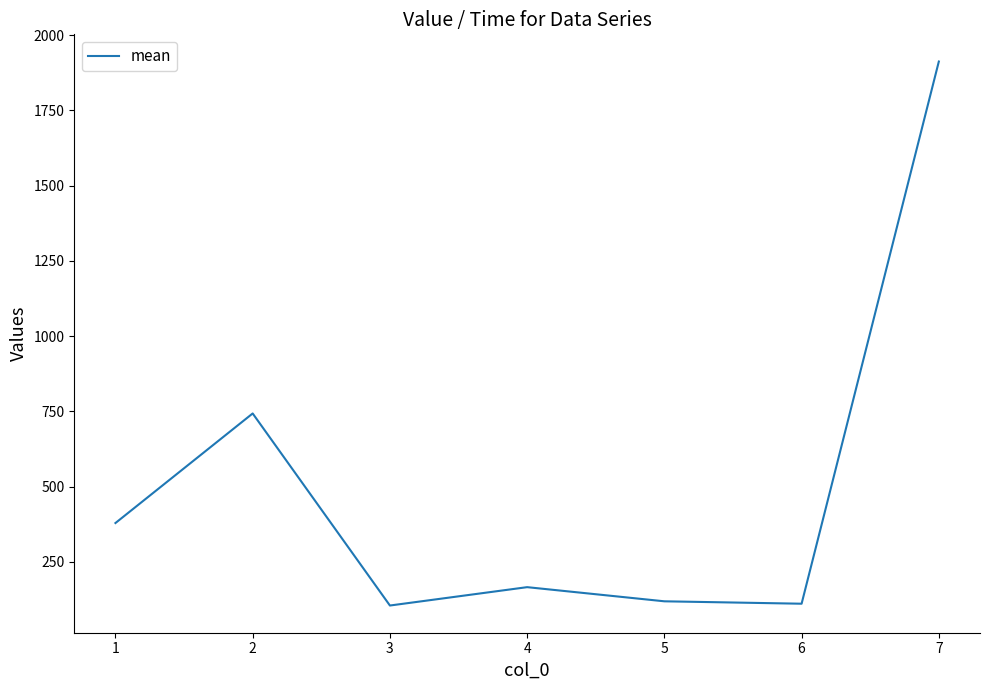

Is it true that the value at 1 is 379?

True